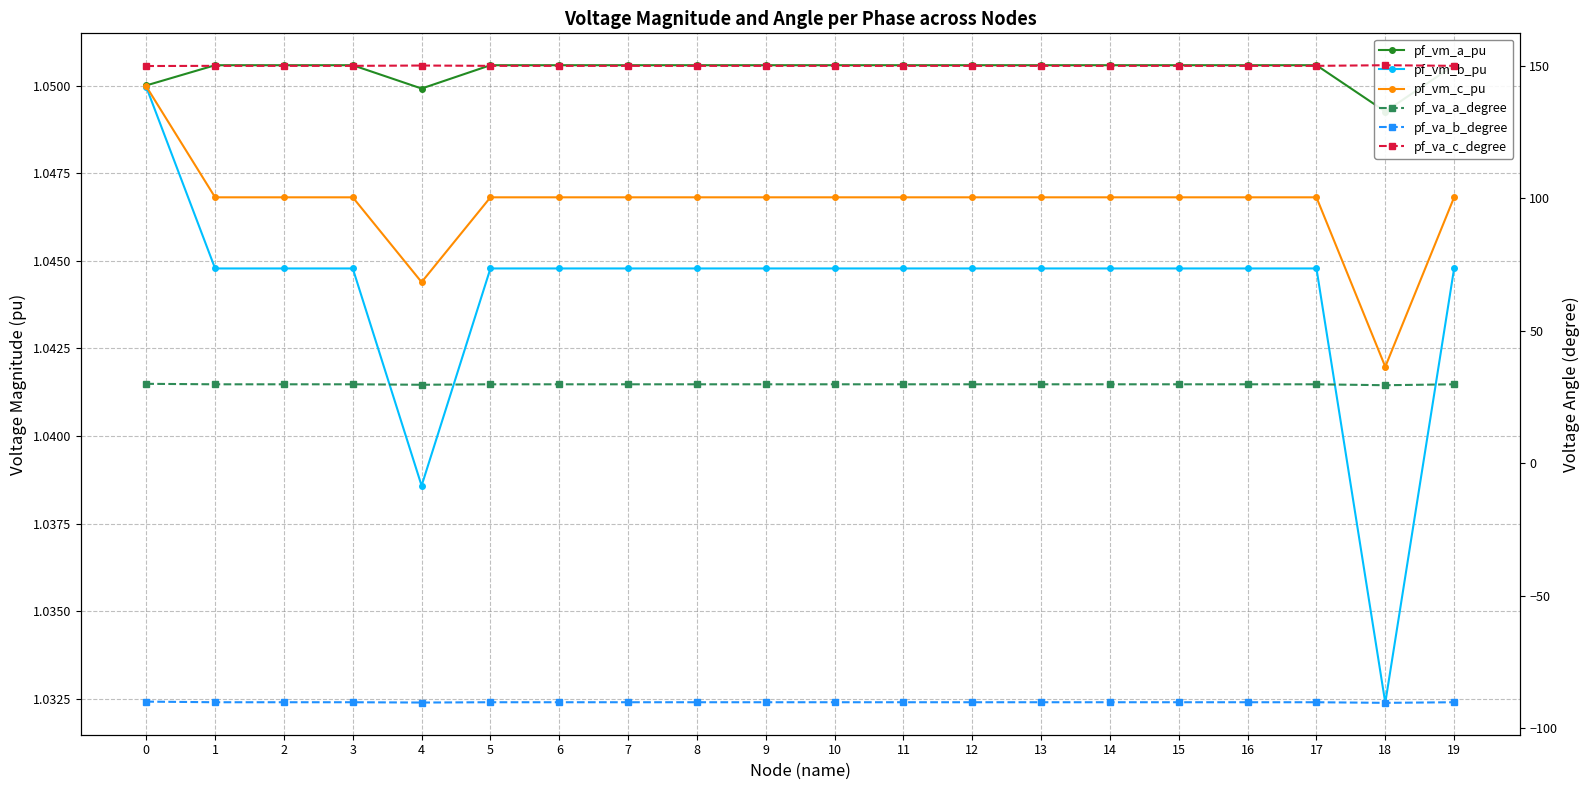

At which label does pf_vm_a_pu reach its minimum?

18